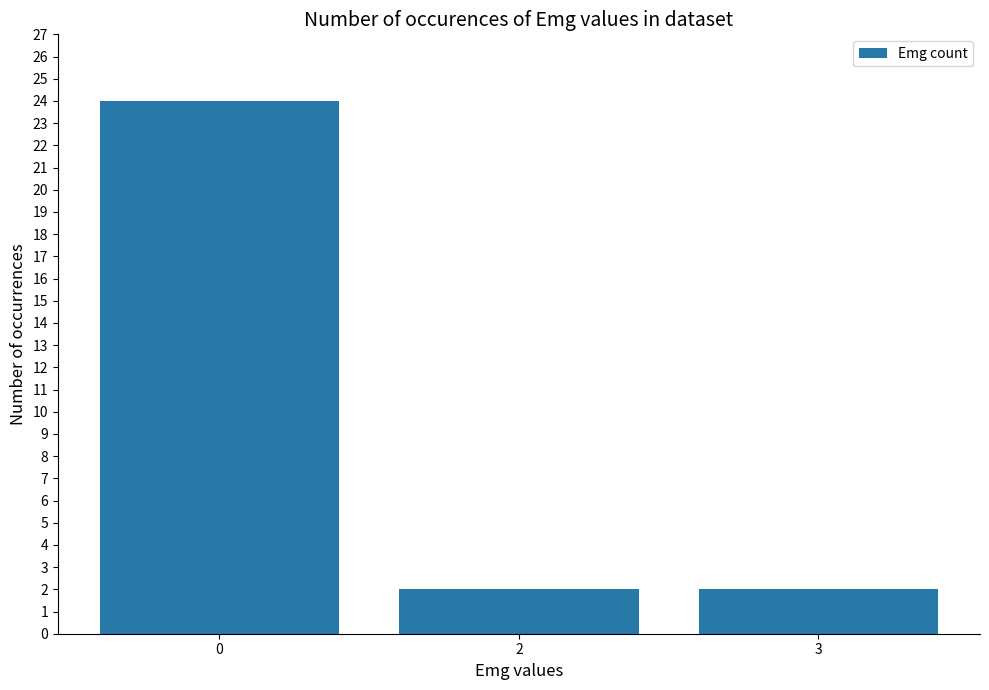

What is the smallest value displayed?

2